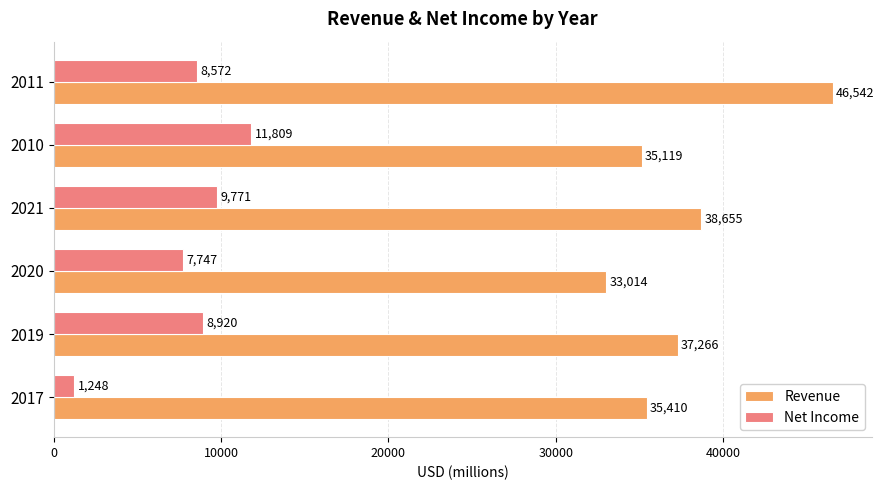

Is it true that Revenue equals 16196 at 2020?

False